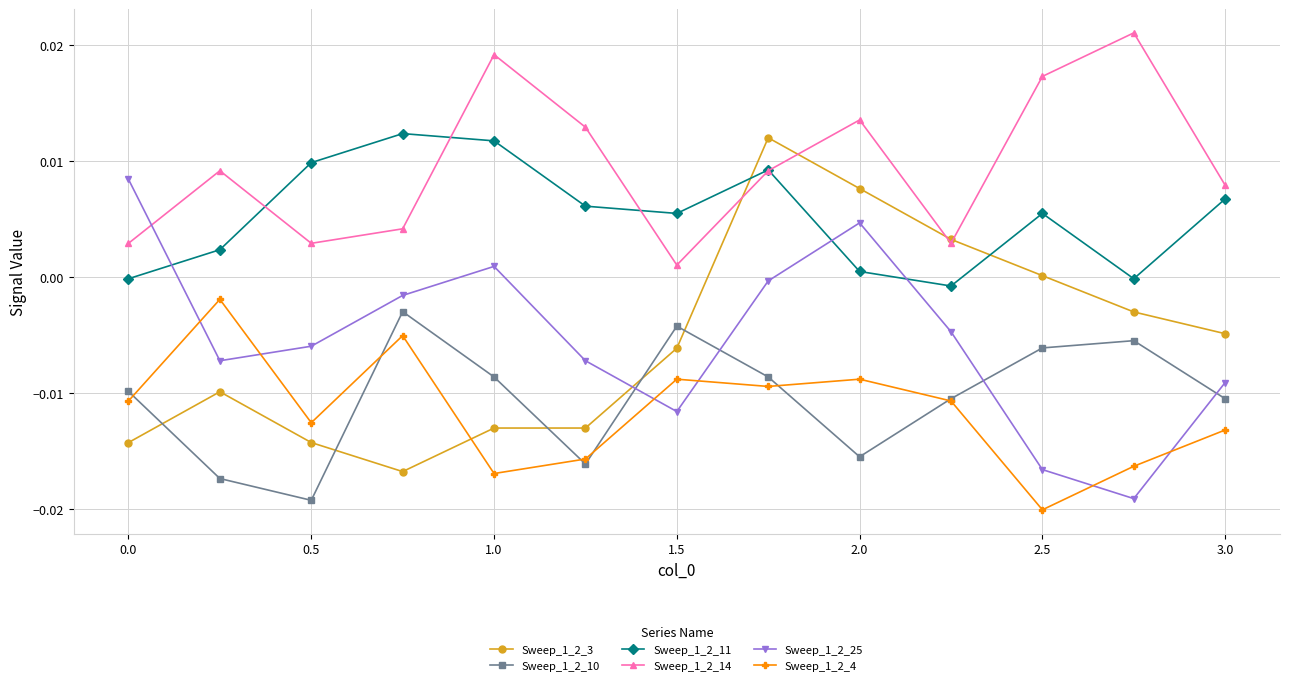

True or false: Sweep_1_2_11 and Sweep_1_2_4 intersect in this chart.

False